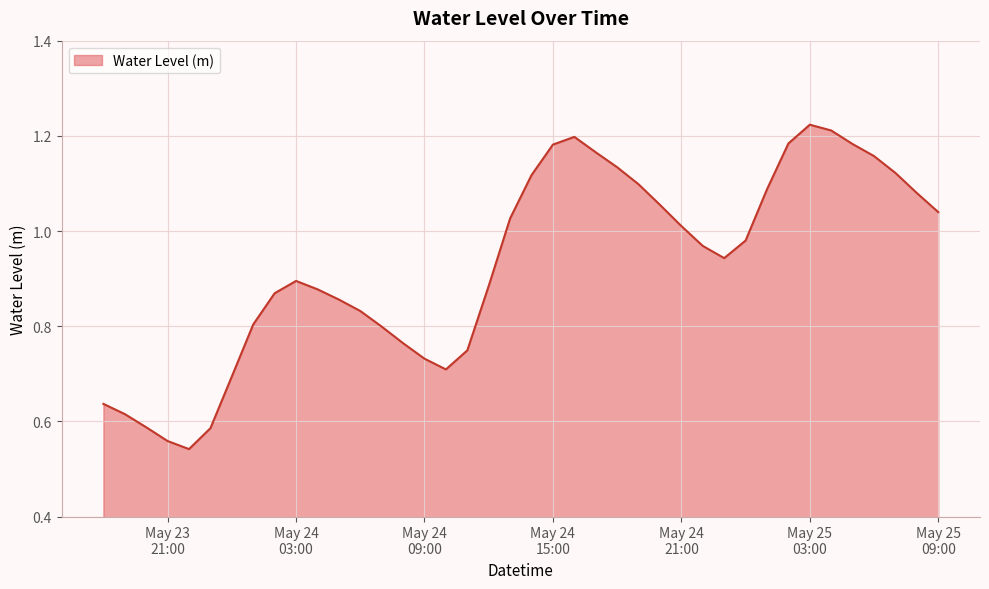

What is the difference between the maximum and minimum values?

0.7